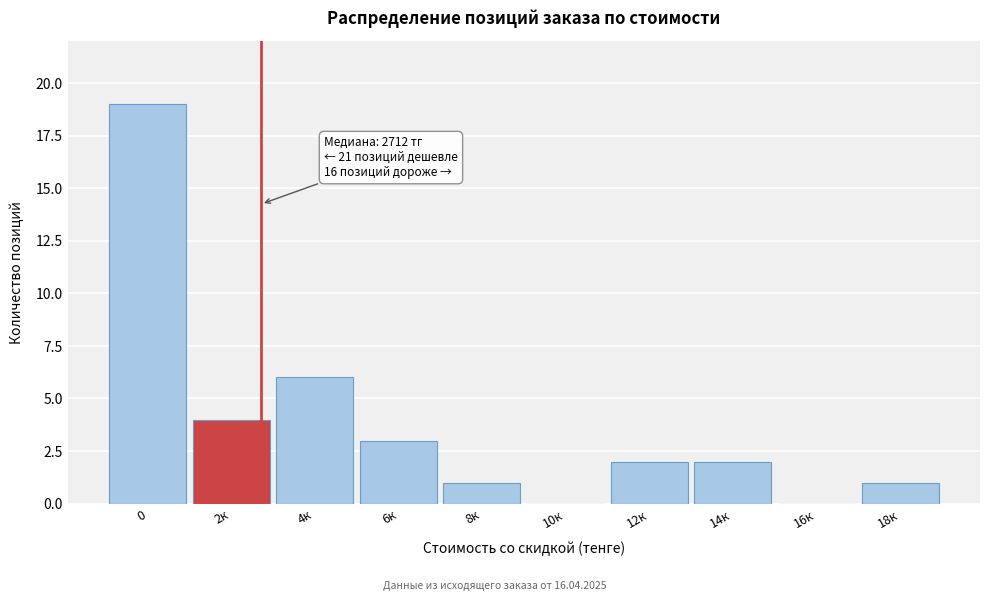

Reading left to right, what are all the values shown in this chart?

0=19	2к=4	4к=6	6к=3	8к=1	10к=0	12к=2	14к=2	16к=0	18к=1